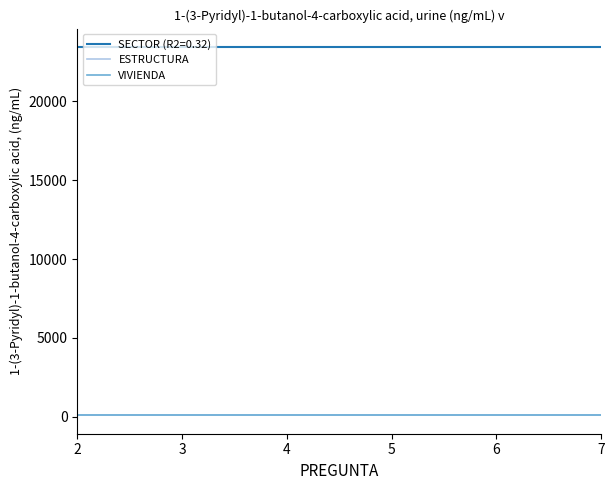

True or false: SECTOR (R2=0.32) and ESTRUCTURA cross at least once.

False